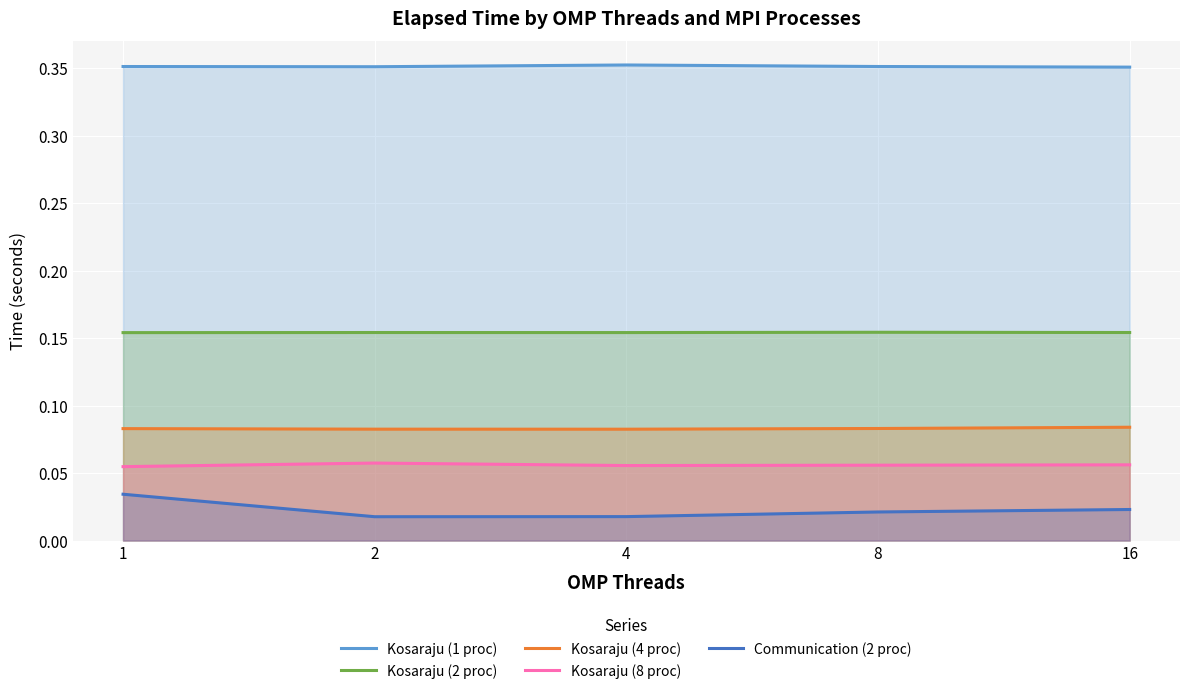

True or false: Kosaraju (8 proc) has more than 0 points higher than both neighbors.

True